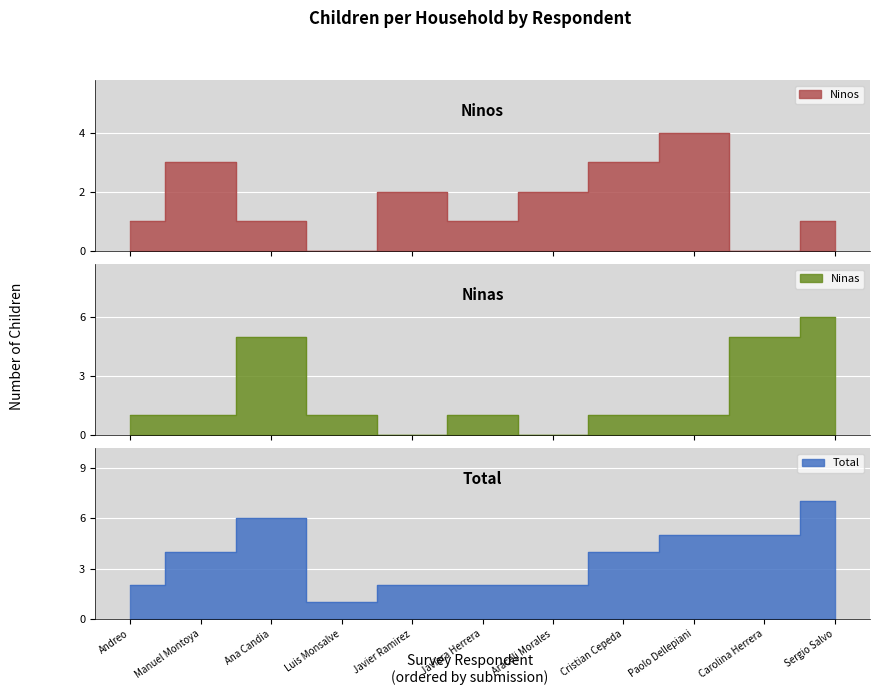

True or false: Ninas and Total intersect in this chart.

False